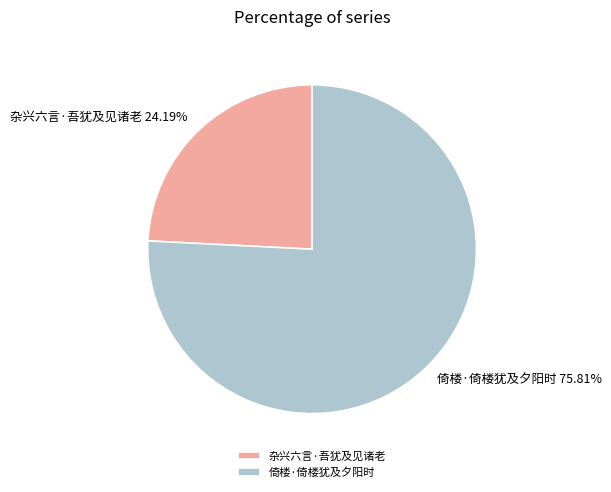

Which slice represents more than half of the pie?

倚楼·倚楼犹及夕阳时